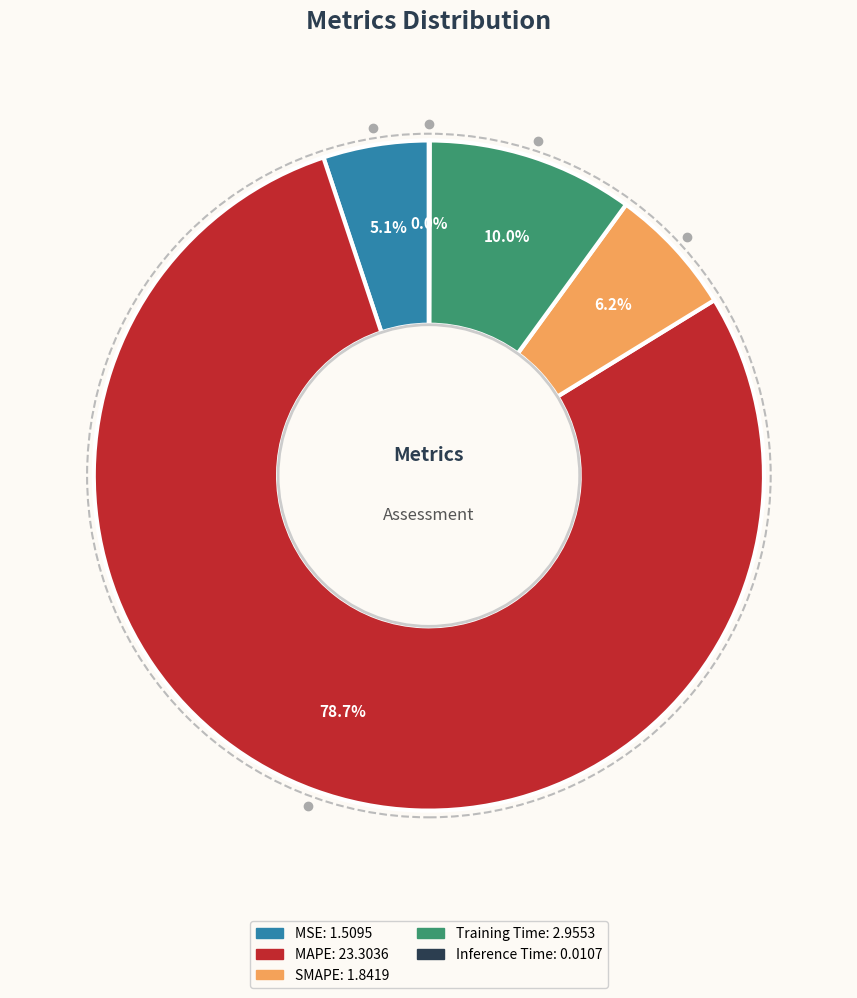

What is the majority slice?

MAPE